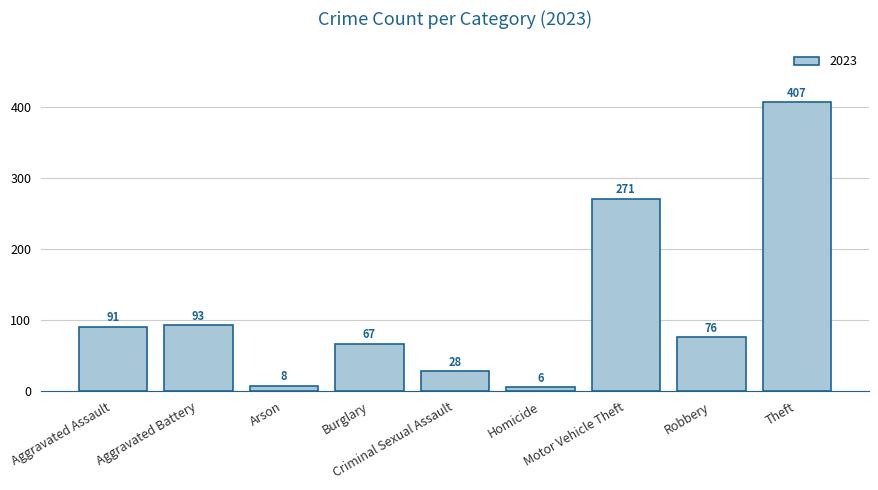

What is the minimum value shown in the chart?

6